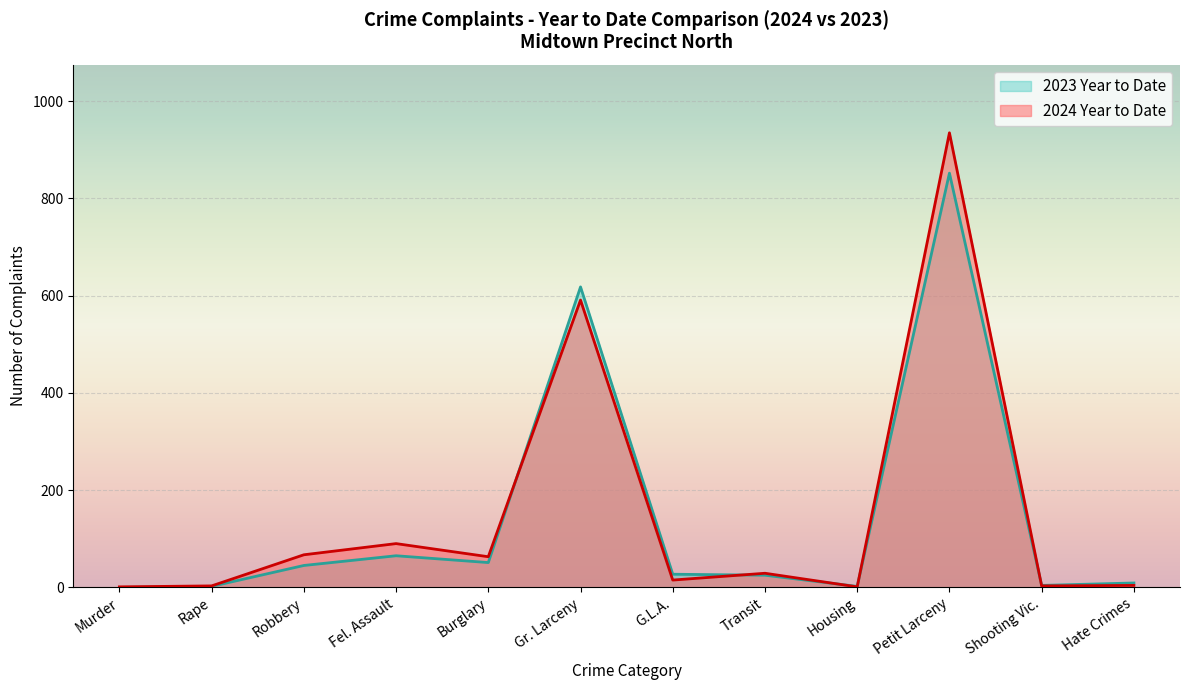

Rank the series by their maximum value, from highest to lowest.

2024 Year to Date, 2023 Year to Date